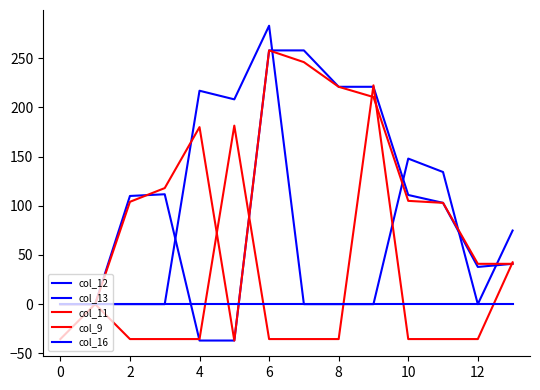

What is the label of the 12th point from the right?

2